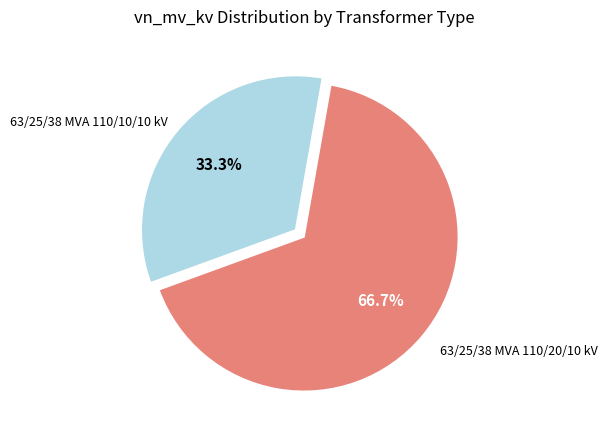

To the nearest percent, what percentage of the pie is 63/25/38 MVA 110/20/10 kV?

67%